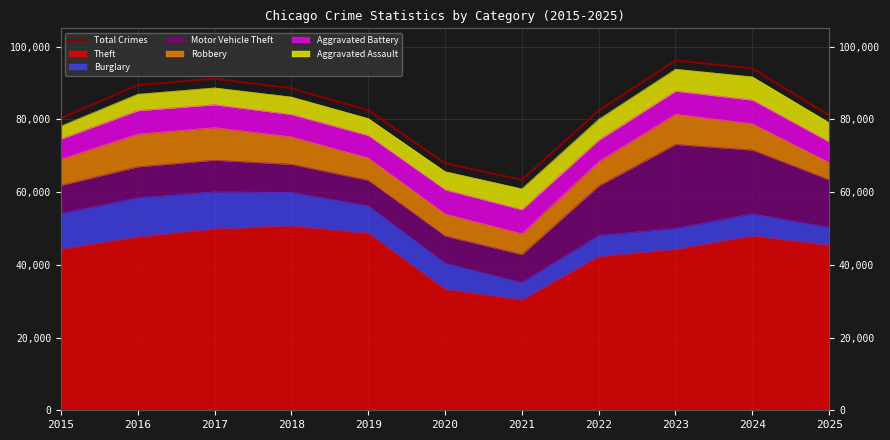

Which category has the lowest value across all series?

2021